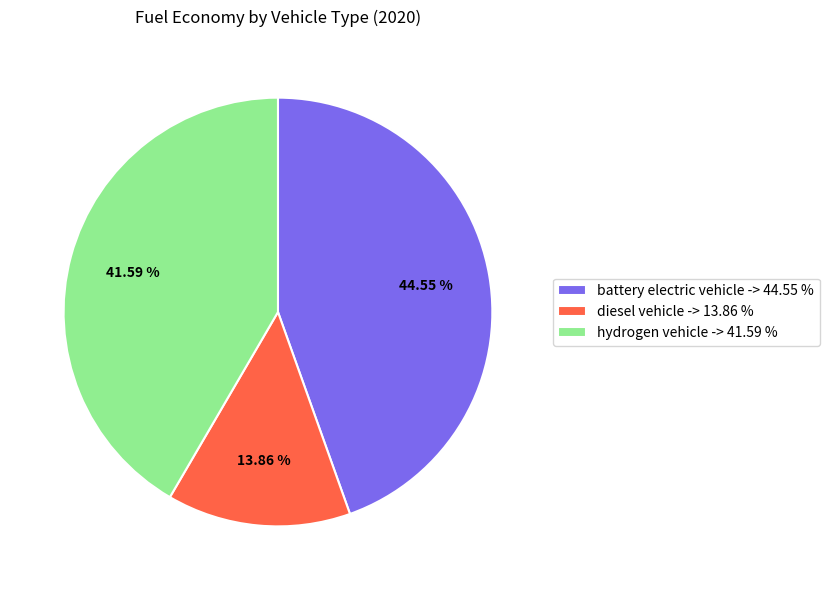

Rank the categories by value from lowest to highest.

diesel vehicle, hydrogen vehicle, battery electric vehicle